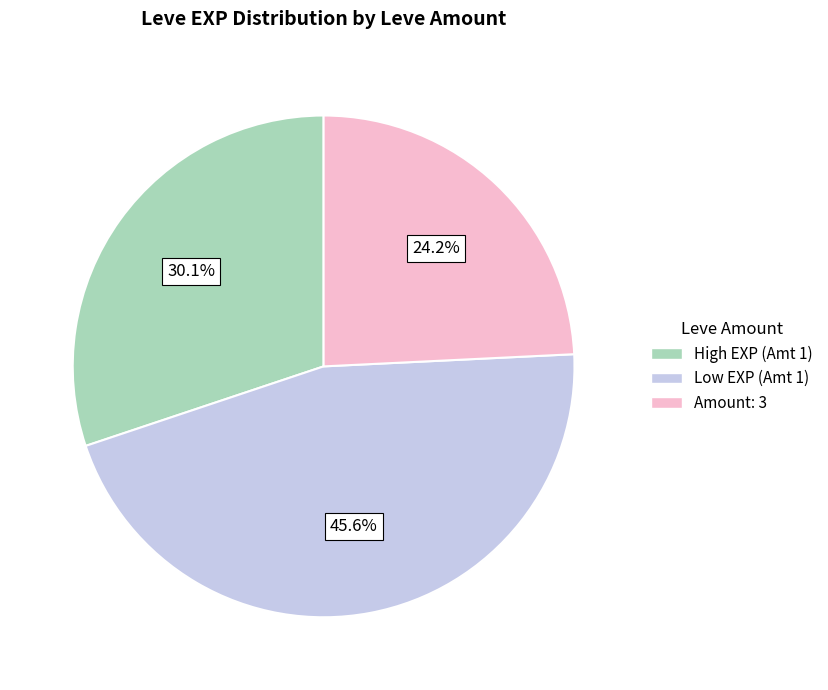

Is there any slice that represents more than half of the pie?

No